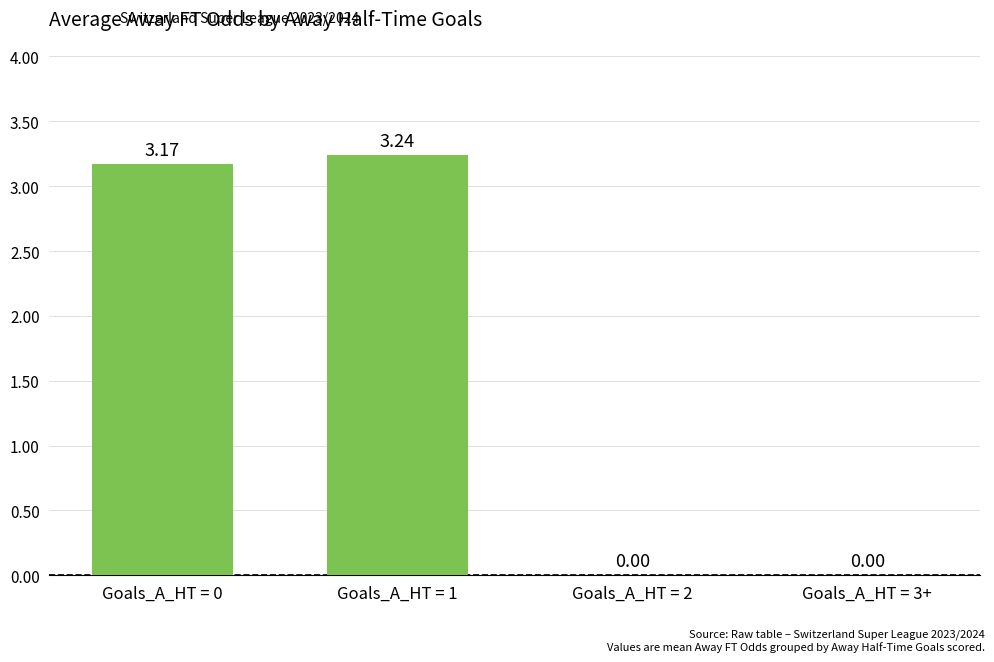

Between Goals_A_HT = 2 and Goals_A_HT = 1, which is larger?

Goals_A_HT = 1